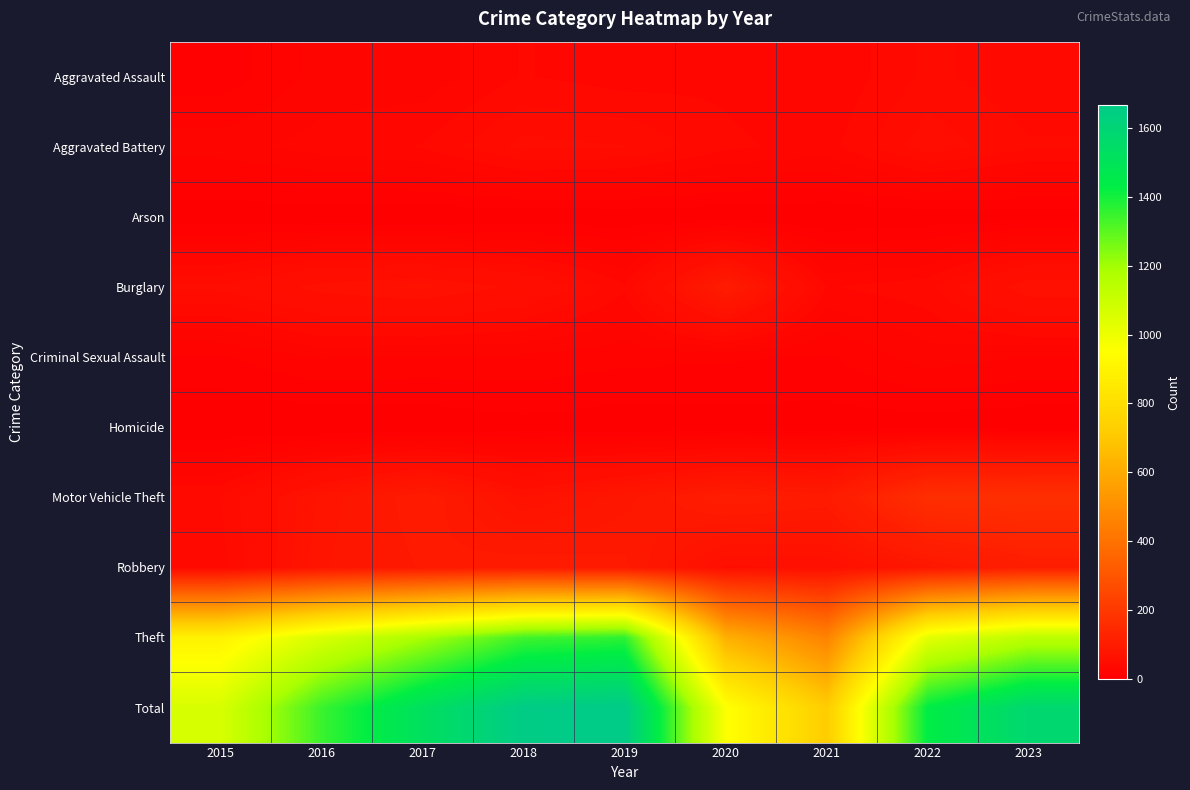

Count the number of data series in this chart.

10